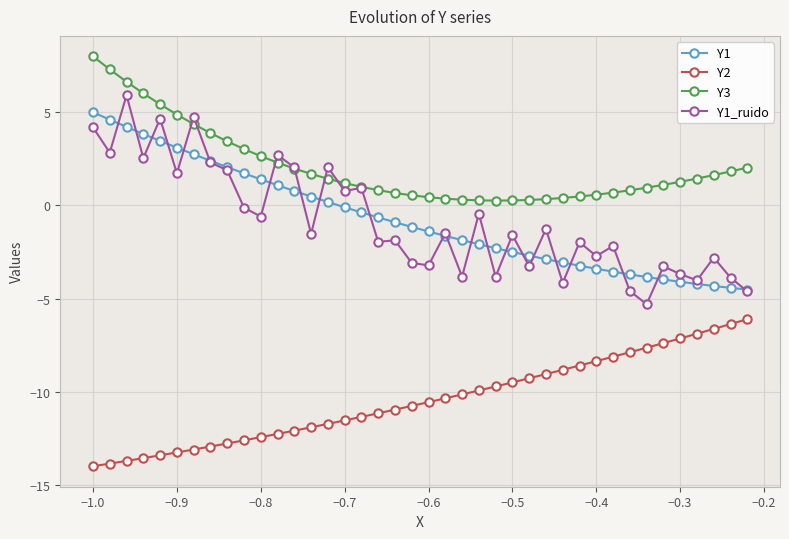

What is the highest value of the Y3 series?

8.0